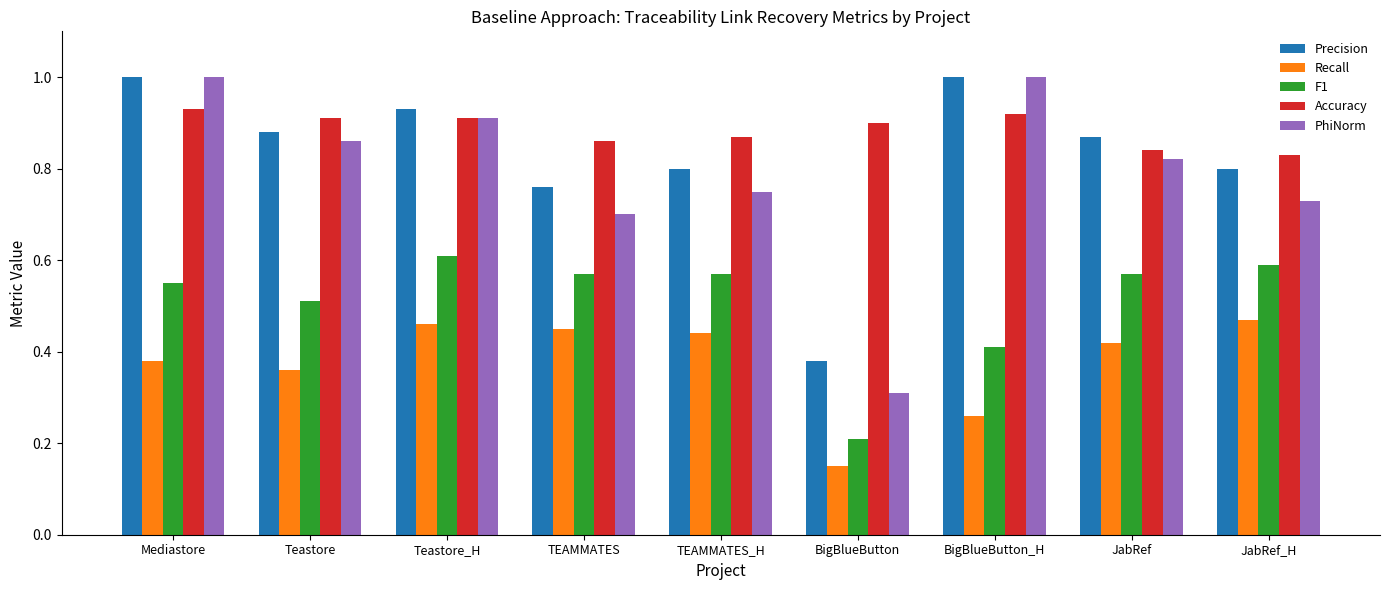

Which category has the highest value in the Accuracy series?

Mediastore